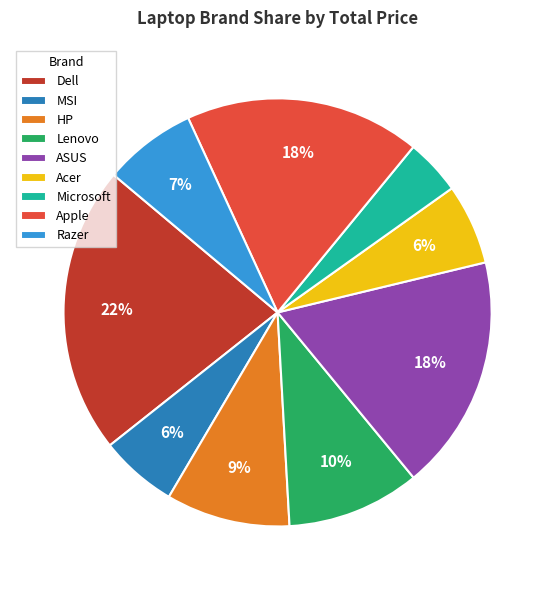

To the nearest percent, what is the combined percentage of ASUS and Razer?

25%